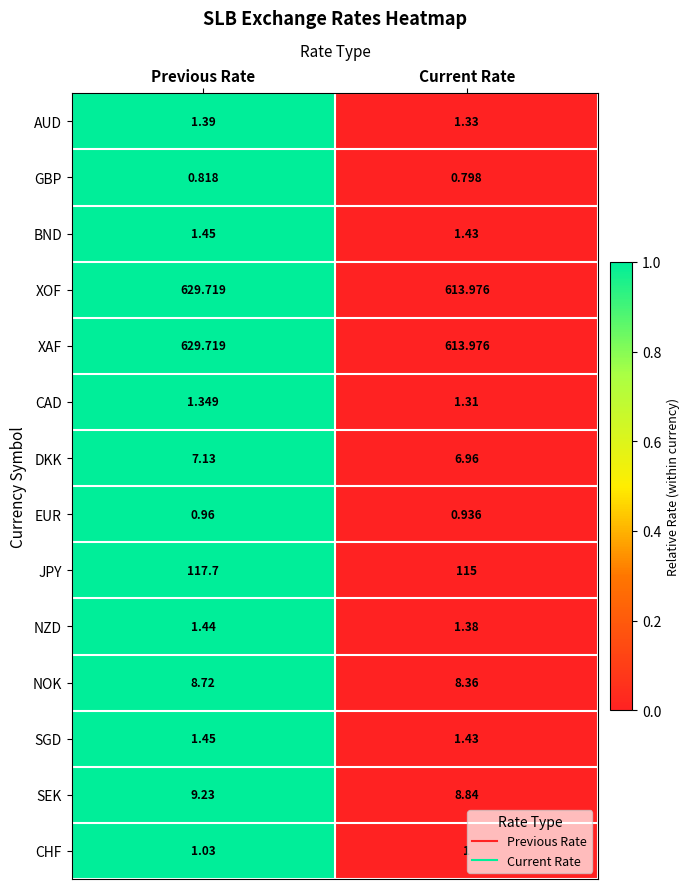

How many data points does each series have?

2